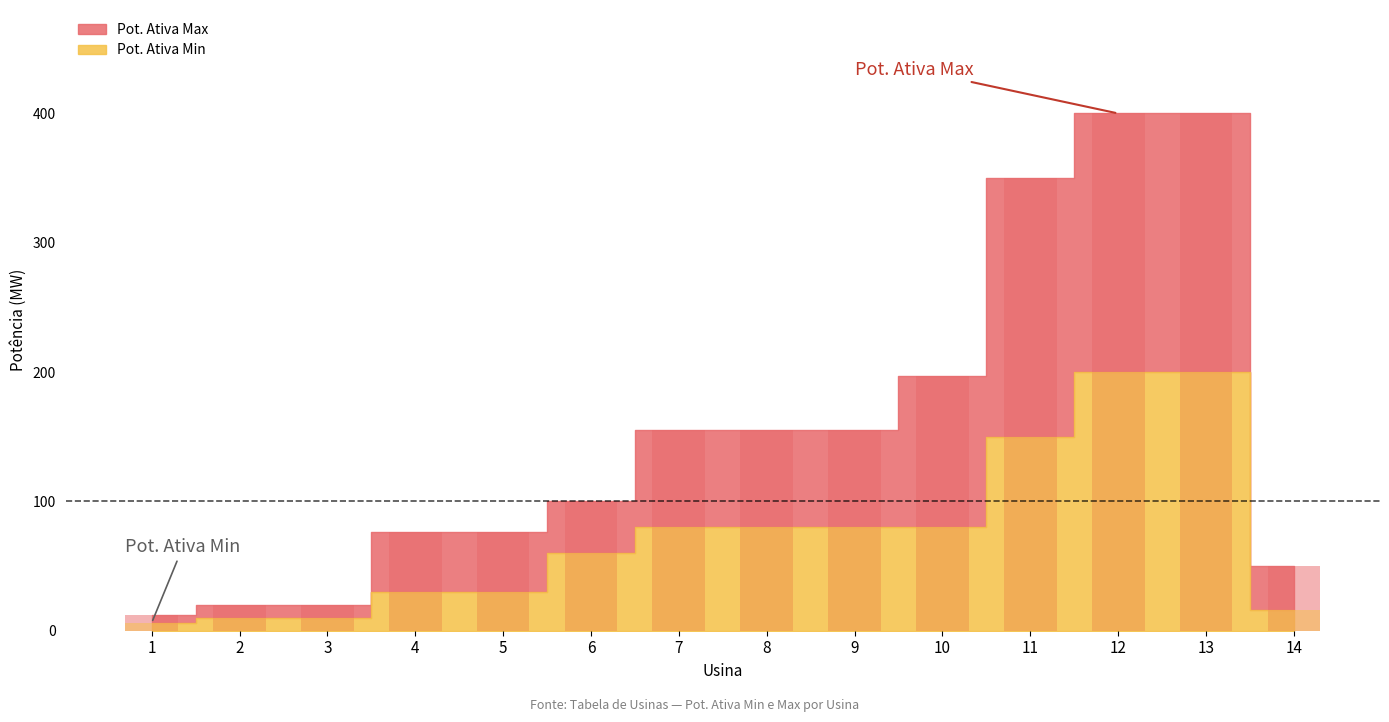

The Pot. Ativa Min series shows 10 at 3. True or false?

True